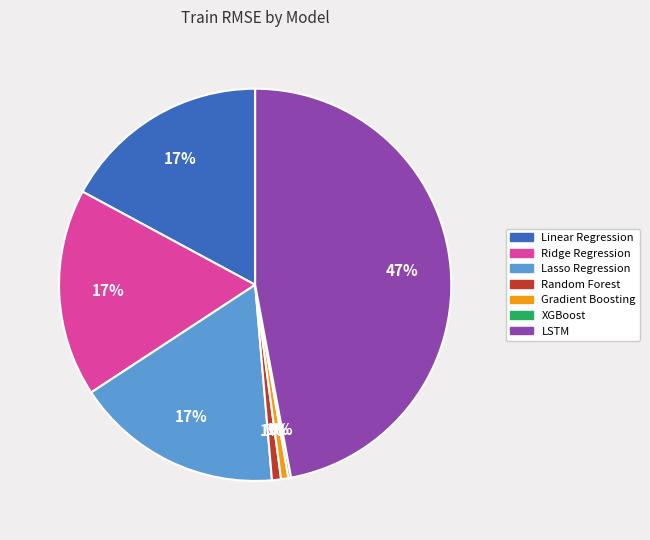

Combined, do Ridge Regression and LSTM account for over 50%?

Yes